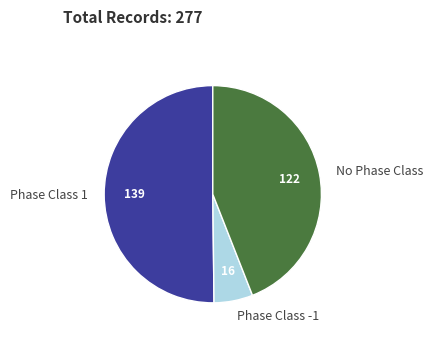

Which category accounts for the majority?

Phase Class 1